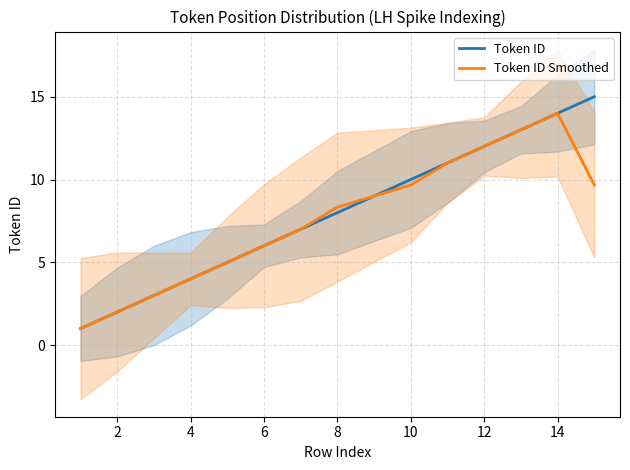

Reading left to right, list all the values displayed in this chart.

Token ID: 1.0	2.0	3.0	4.0	5.0	6.0	7.0	8.0	10.0	11.0	12.0	13.0	14.0	15.0
Token ID Smoothed: 1.0	2.0	3.0	4.0	5.0	6.0	7.0	8.3	9.7	11.0	12.0	13.0	14.0	9.7